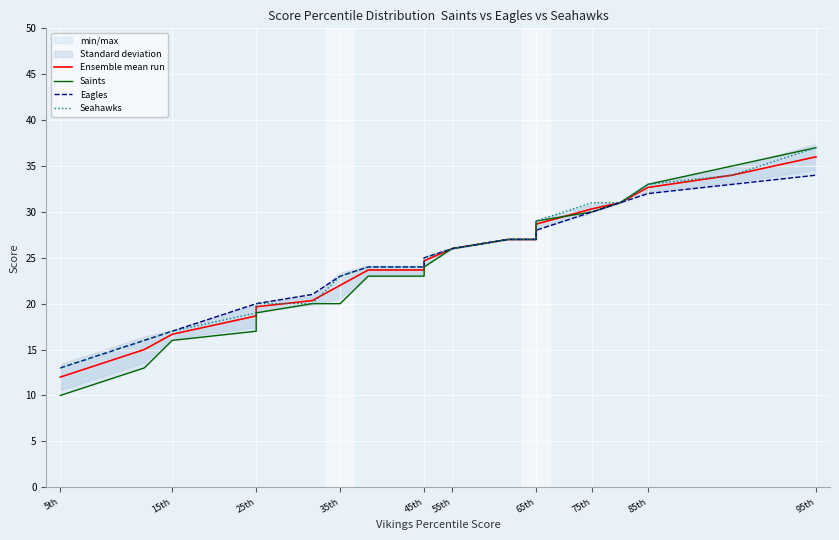

True or false: Eagles has a value of 8.4 at 17.

False